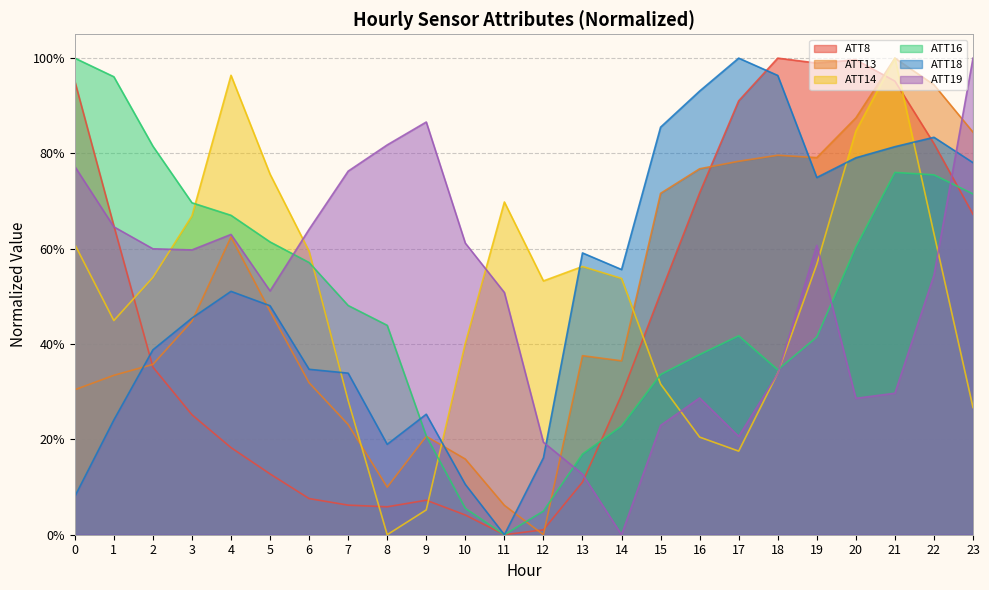

What is the maximum value for ATT16?

1.0